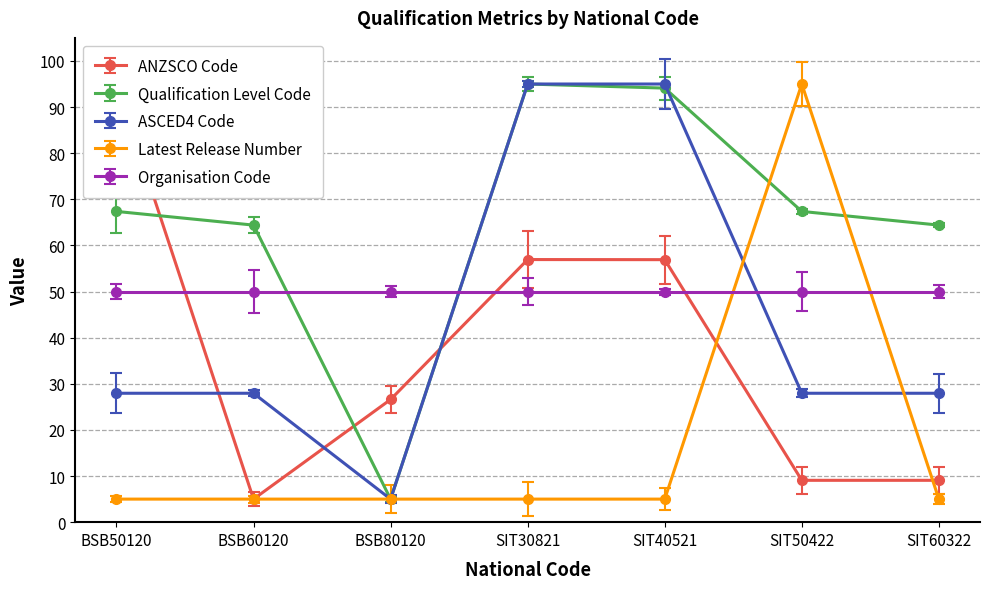

Which series changed the most between BSB50120 and BSB80120?

ANZSCO Code